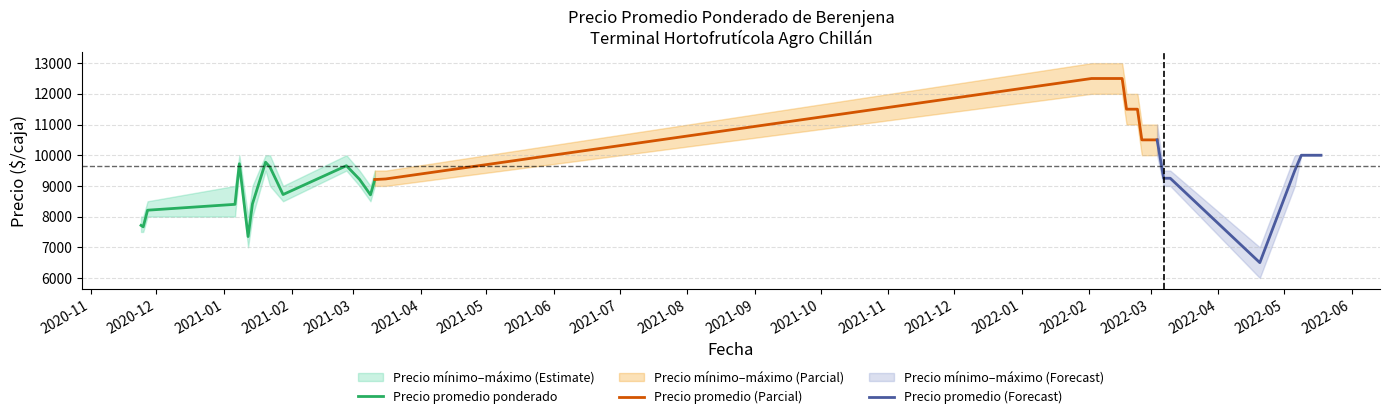

True or false: Precio maximo and Precio minimo cross at least once.

False